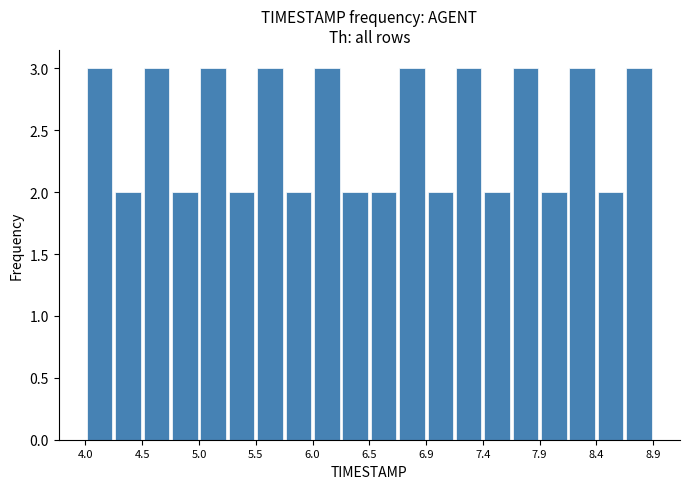

What is the height of the bar covering 8.410 to 8.655 on the x-axis? Neither the bar edges nor the heights are printed on the chart, so give them approximately, as read against the axes.

2